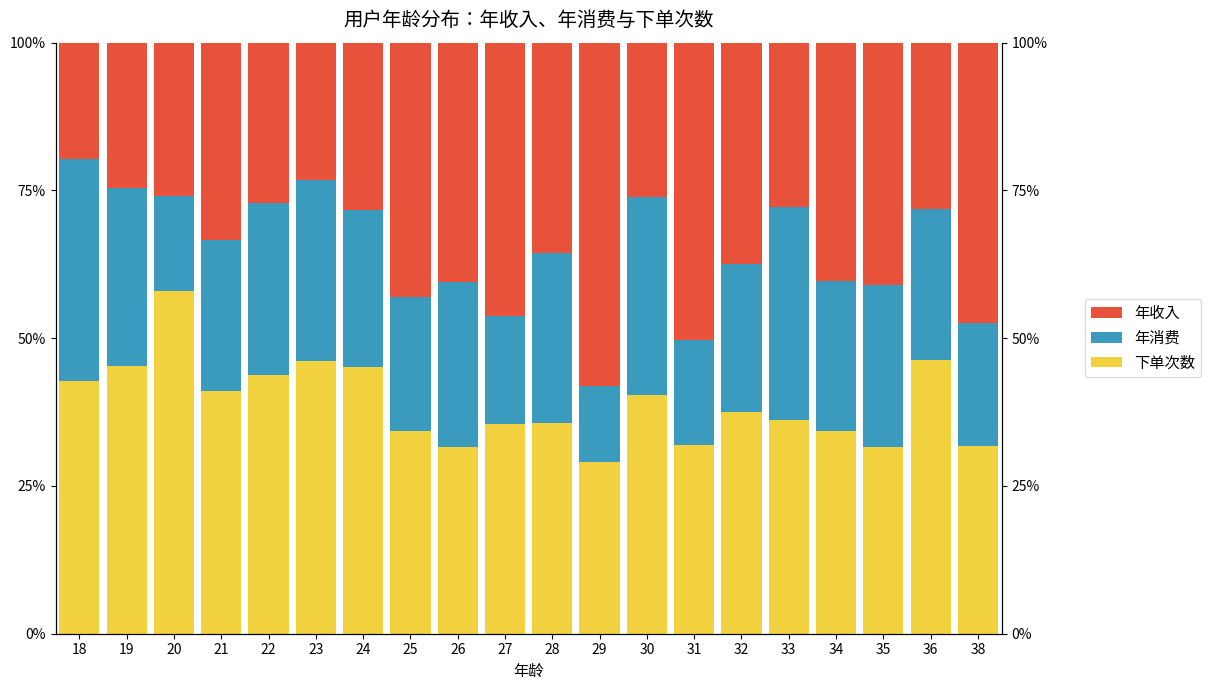

Which category has the lowest value across all series?

29